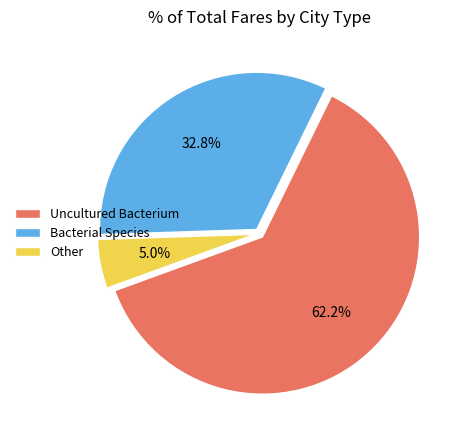

Rank the categories by value from lowest to highest.

Other, Bacterial Species, Uncultured Bacterium